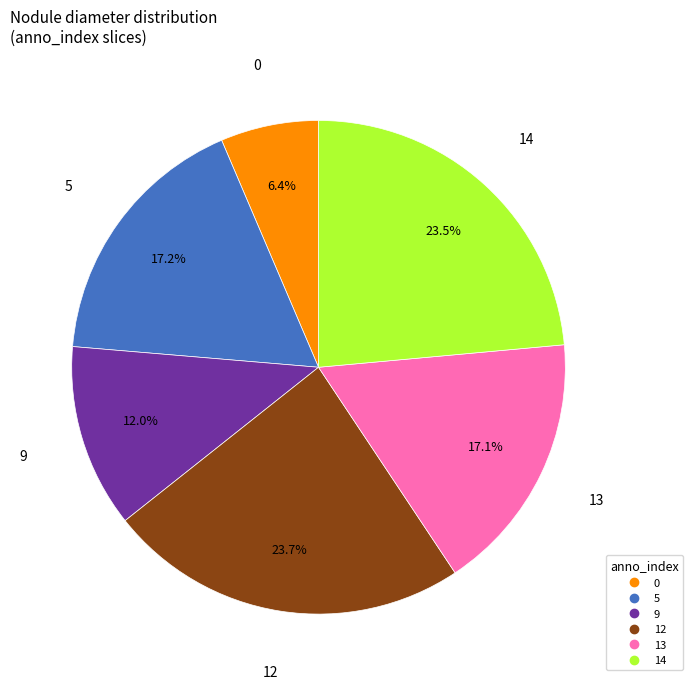

What percentage do 13 and 0 together represent?

23.5%